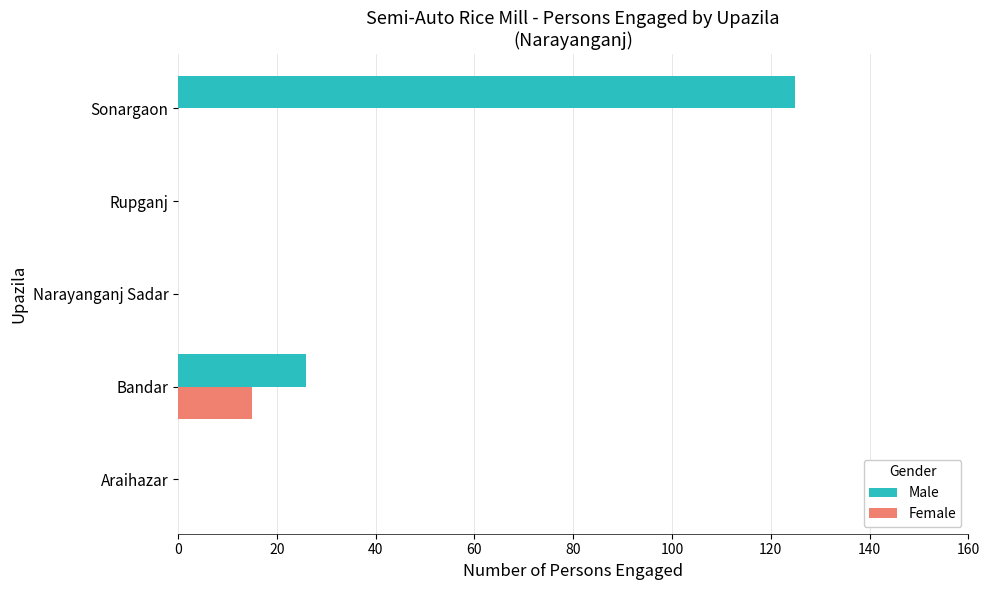

At which category is the sum across all series the highest?

Sonargaon